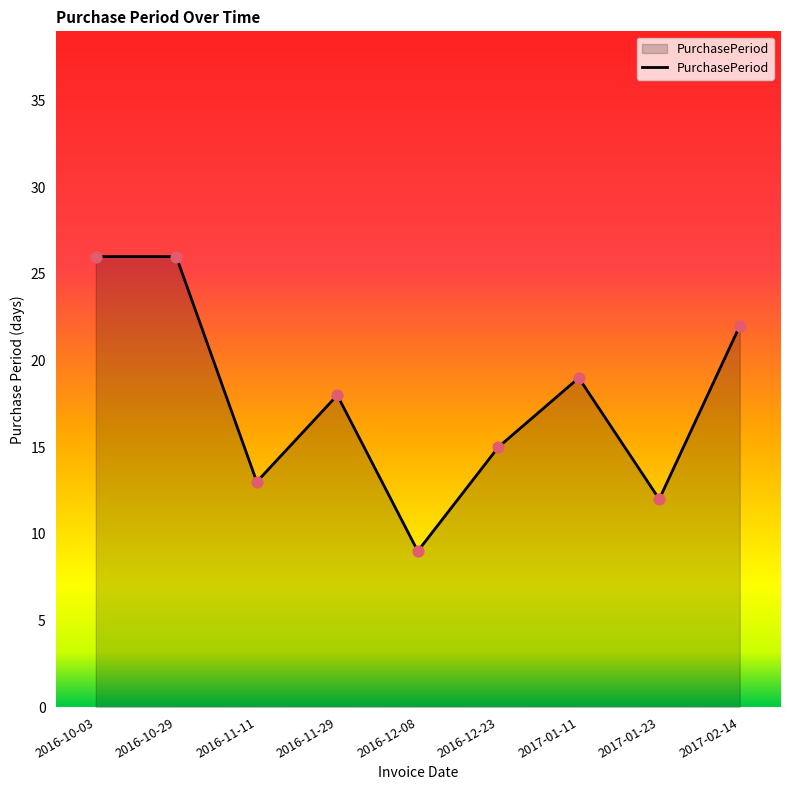

Between 2016-12-23 and 2017-01-23, which is larger?

2016-12-23